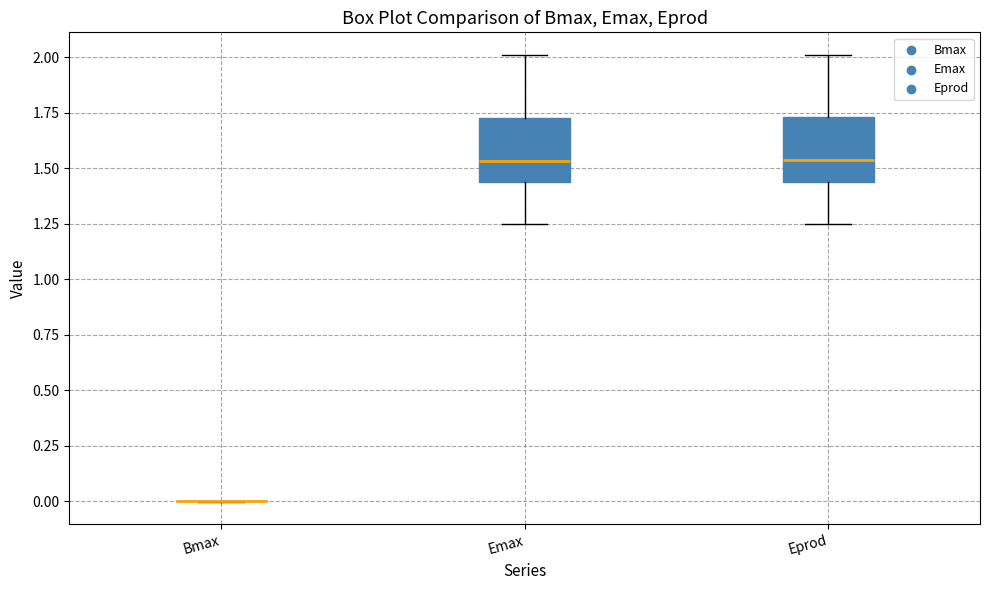

Reading left to right, transcribe this box plot: for each box, give where its median line is, the range the box spans, and where its two whiskers end, as read against the y-axis. The values are not printed on the chart, so give them approximately, as read against the axis.

Bmax: box collapsed to a line at 0.00, whiskers 0.00 to 0.00
Emax: median 1.55, box 1.45 to 1.75, whiskers 1.25 to 2.00
Eprod: median 1.55, box 1.45 to 1.75, whiskers 1.25 to 2.00